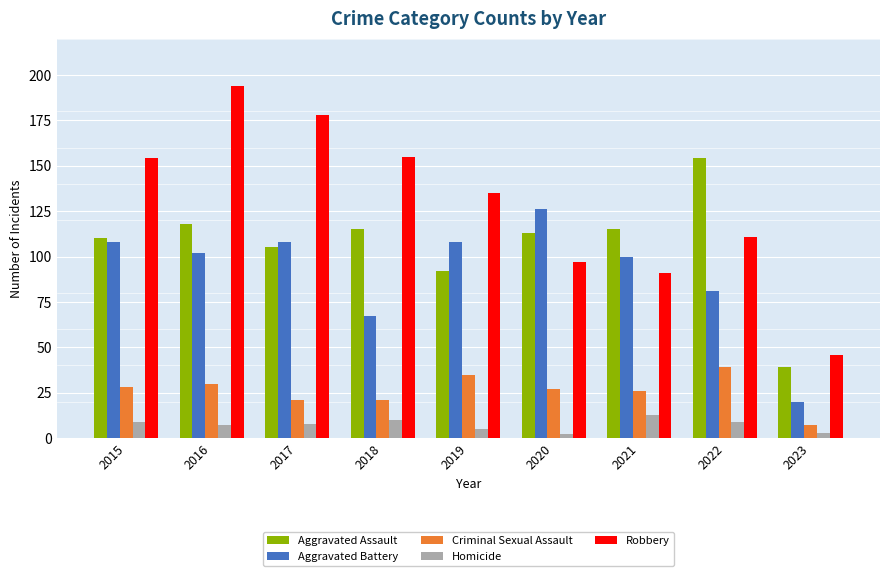

Which series has the largest range (max minus min)?

Robbery